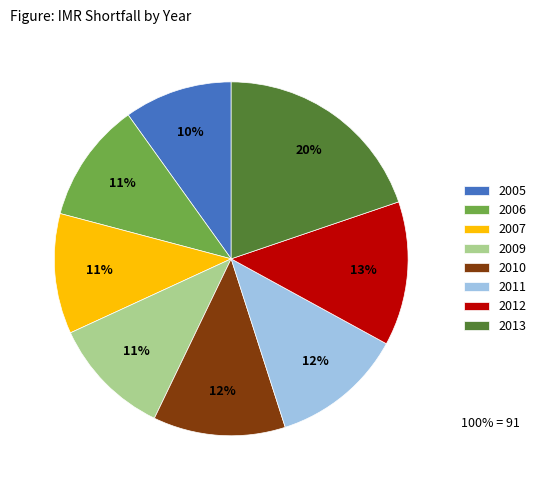

Which category has the biggest portion of the pie?

2013